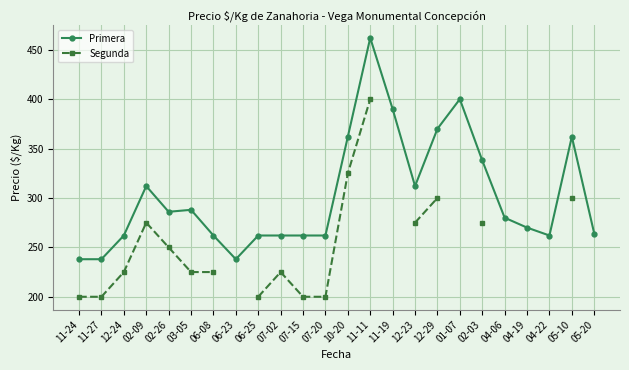

Rank the series by their maximum value, from lowest to highest.

Segunda, Primera